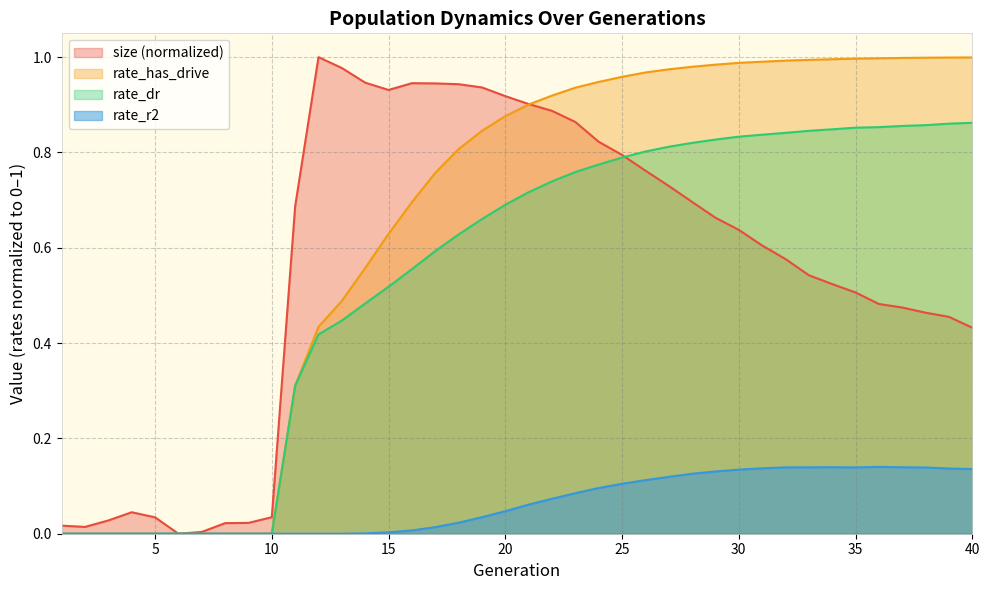

Count the number of data series in this chart.

4